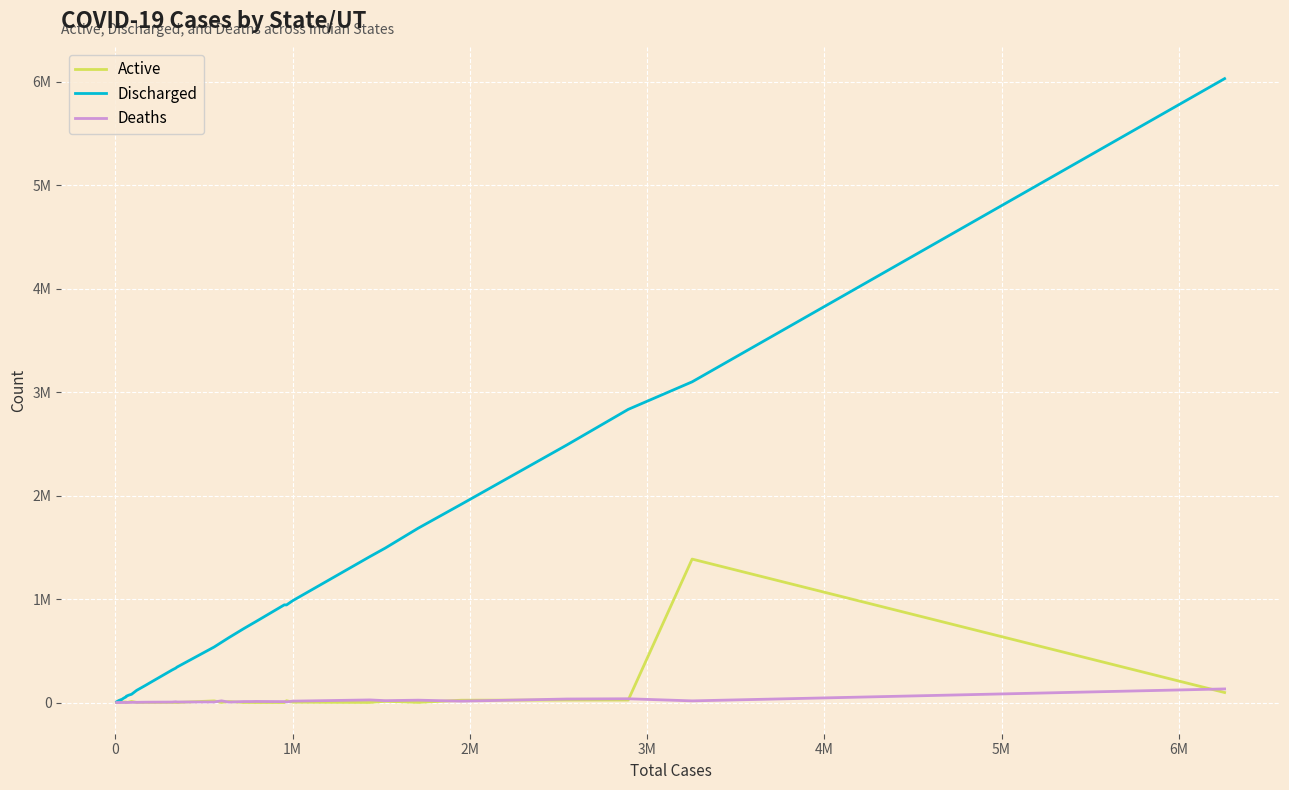

Does the chart display data point markers on the line(s)?

No